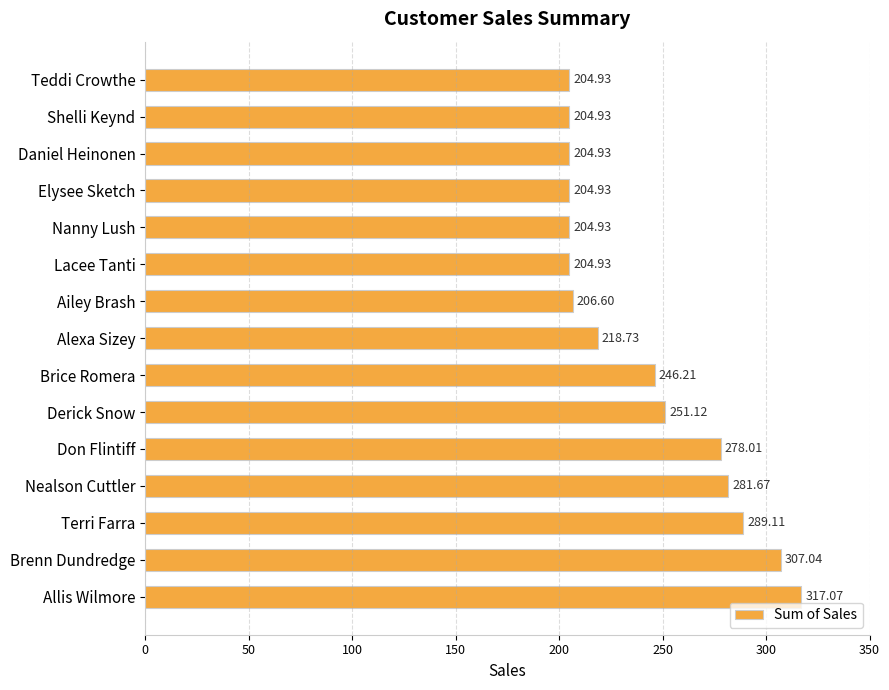

What is the label of the 2nd bar from the top?

Shelli Keynd